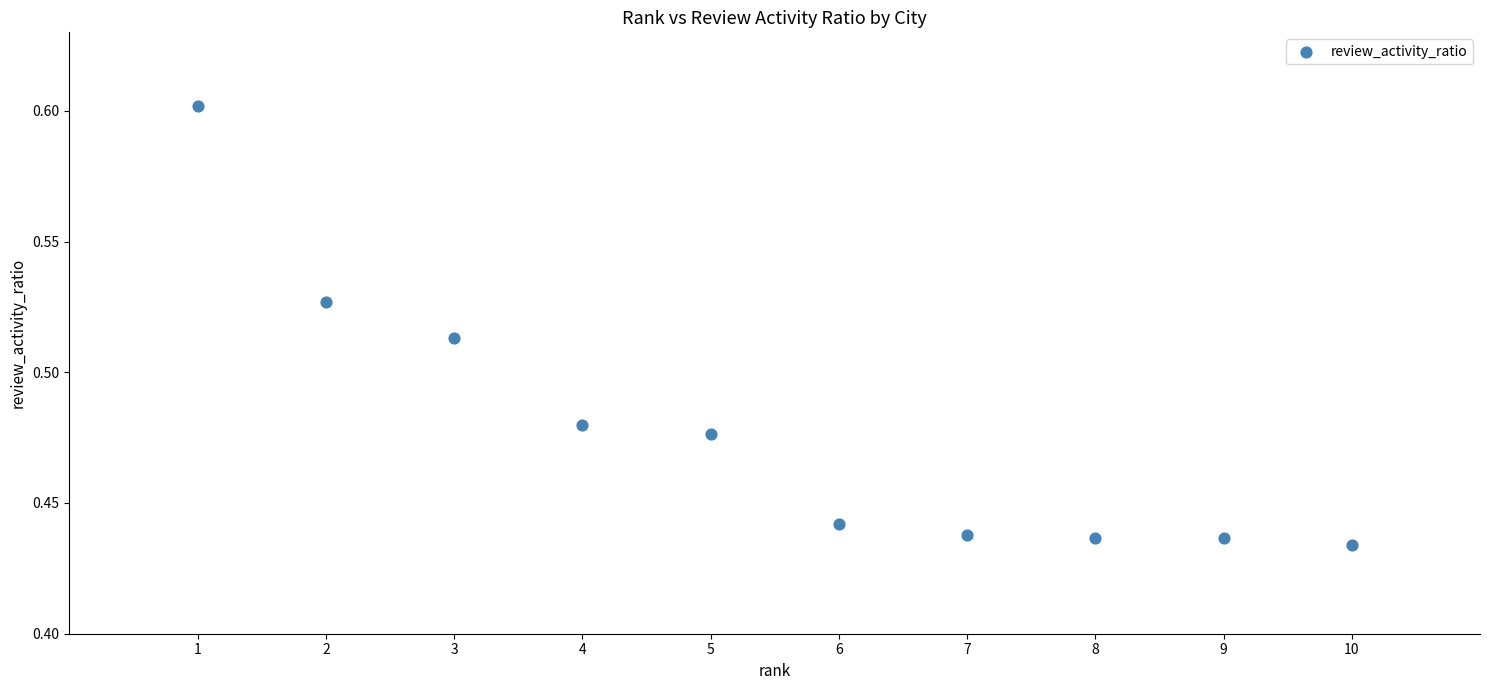

What is the average X value?

5.5